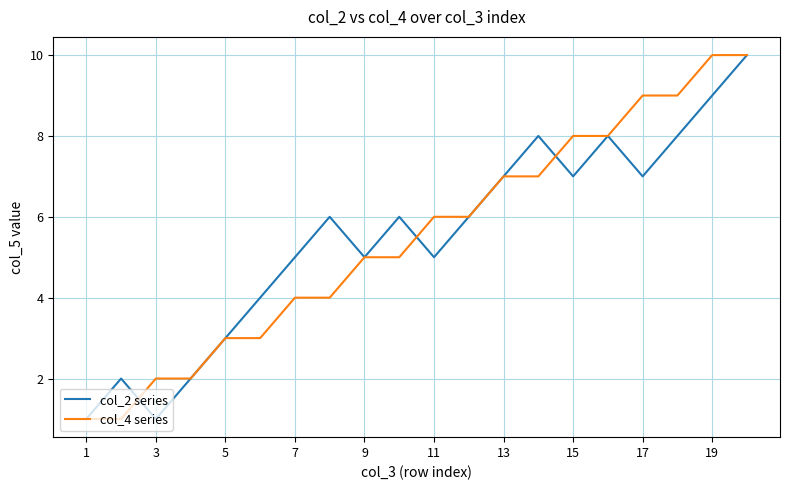

Reading left to right, extract all data points from this chart.

col_2 series: 1	2	1	2	3	4	5	6	5	6	5	6	7	8	7	8	7	8	9	10
col_4 series: 1	1	2	2	3	3	4	4	5	5	6	6	7	7	8	8	9	9	10	10